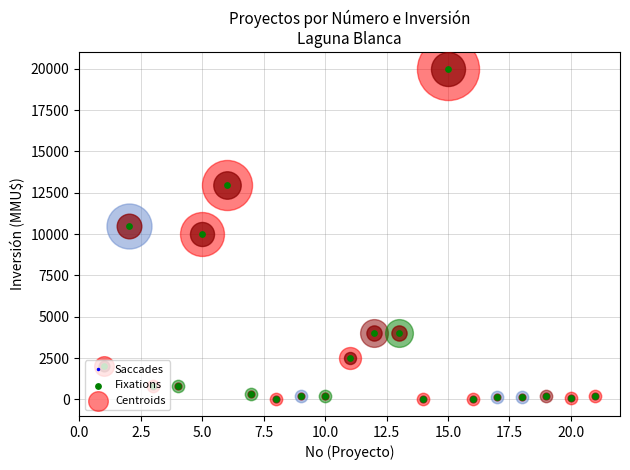

What is the difference between the maximum and minimum values?

20000